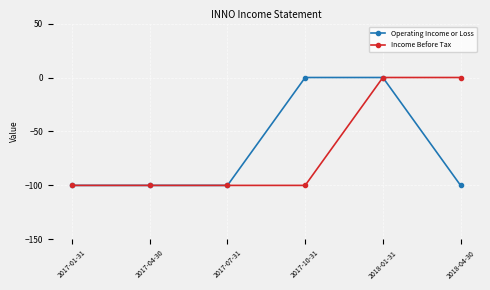

The Operating Income or Loss series shows -173 at 2017-07-31. True or false?

False